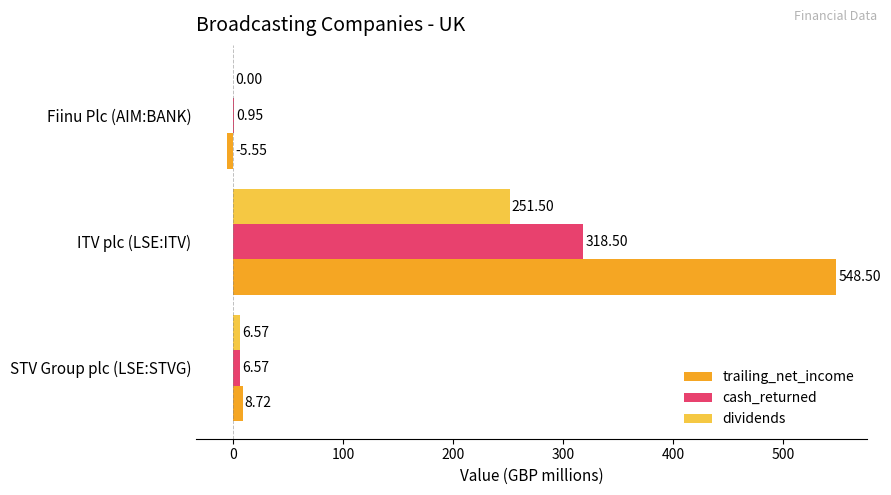

Which series has the largest total across all categories?

trailing_net_income